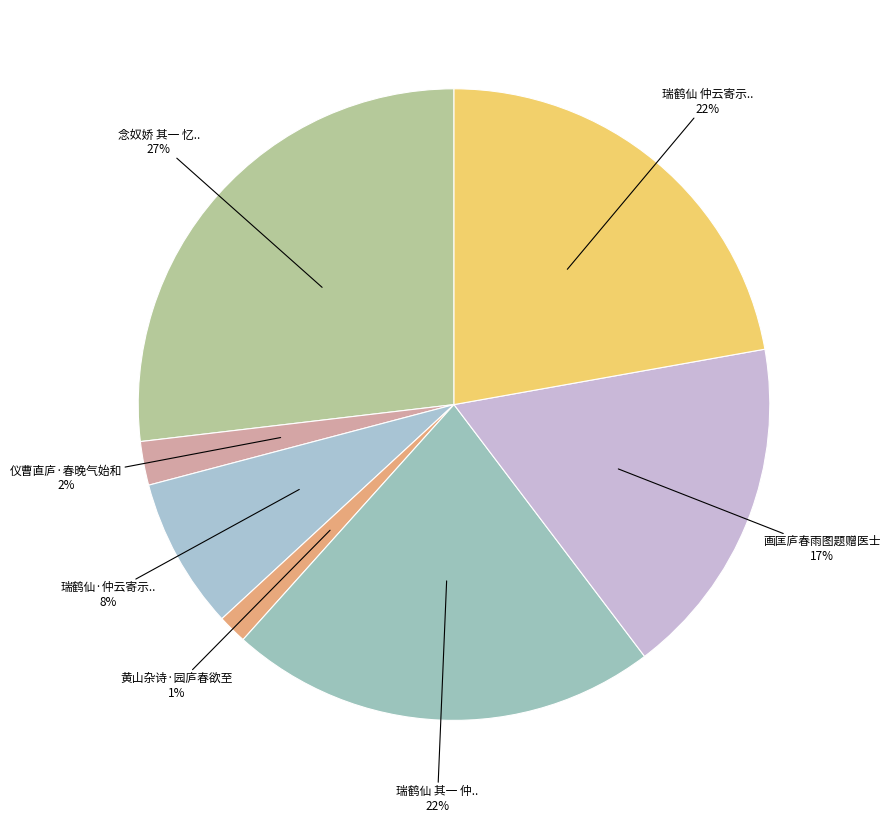

Count the number of slices in the pie.

7